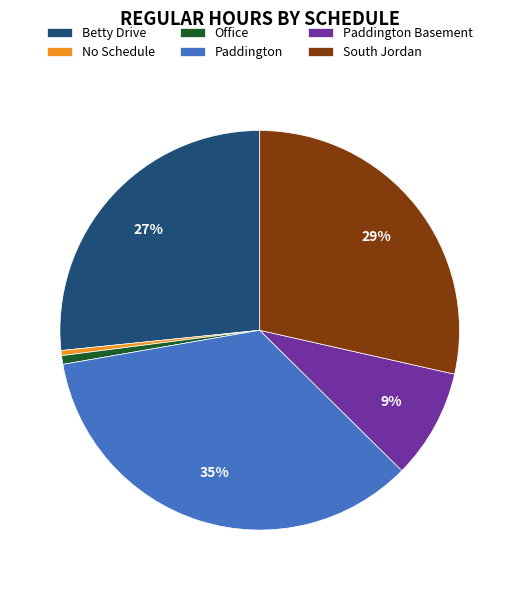

What is the largest slice in the pie chart?

Paddington